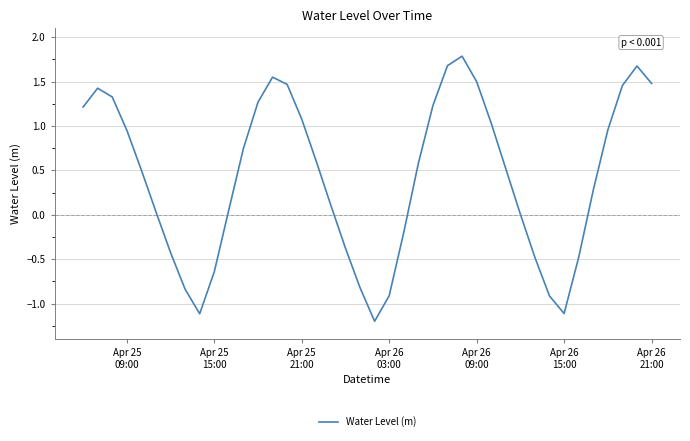

What is the difference between the maximum and minimum values?

3.0